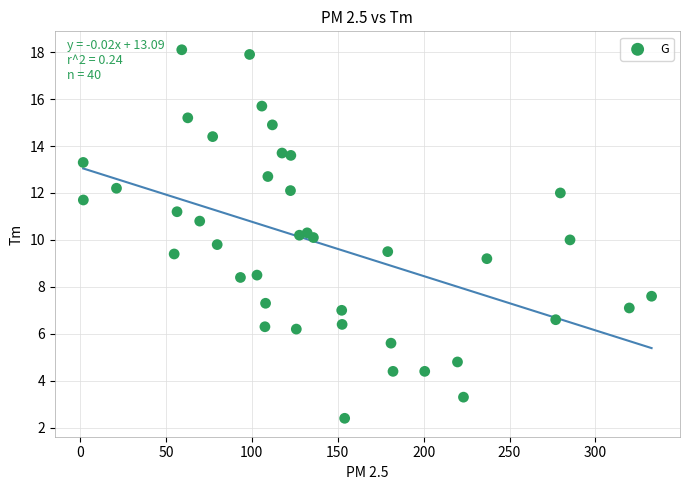

What is the range of X values (max minus min)?

330.9